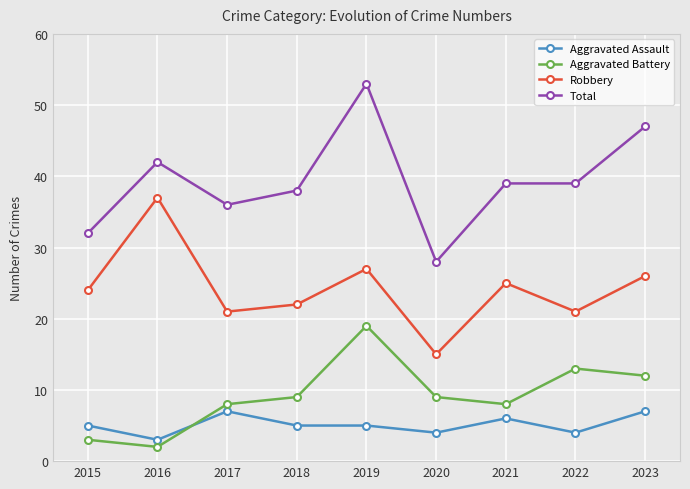

Is it true that Total equals 47 at 2023?

True